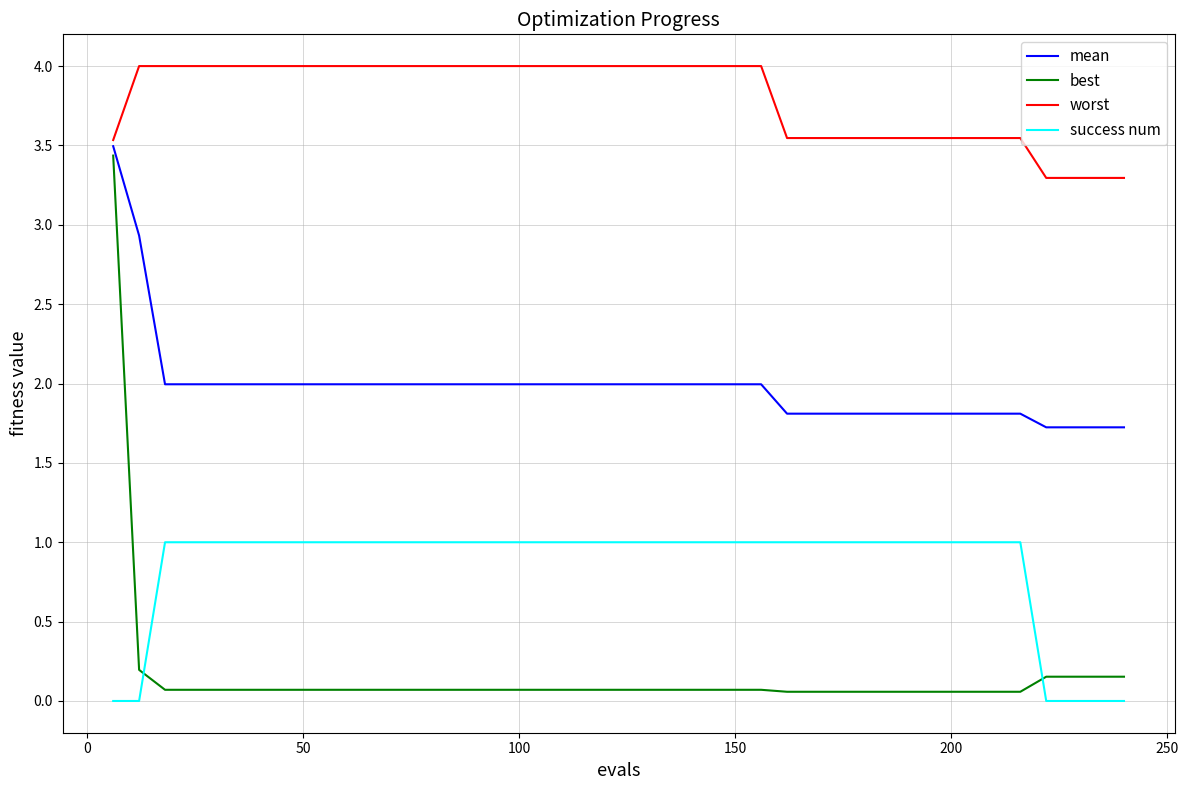

Which series has the widest spread of values?

best